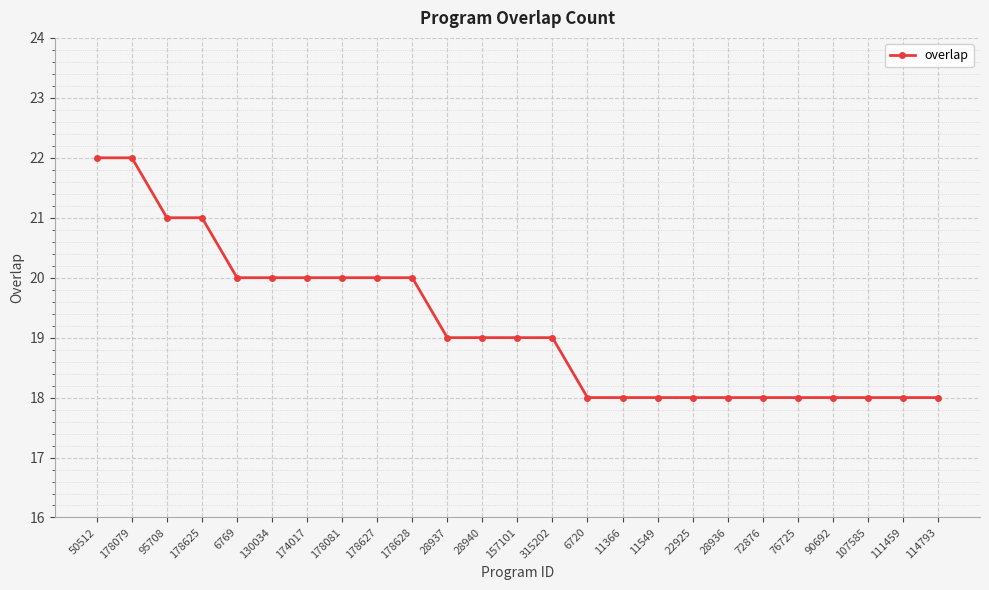

What is the change in value from 50512 to 90692?

-4